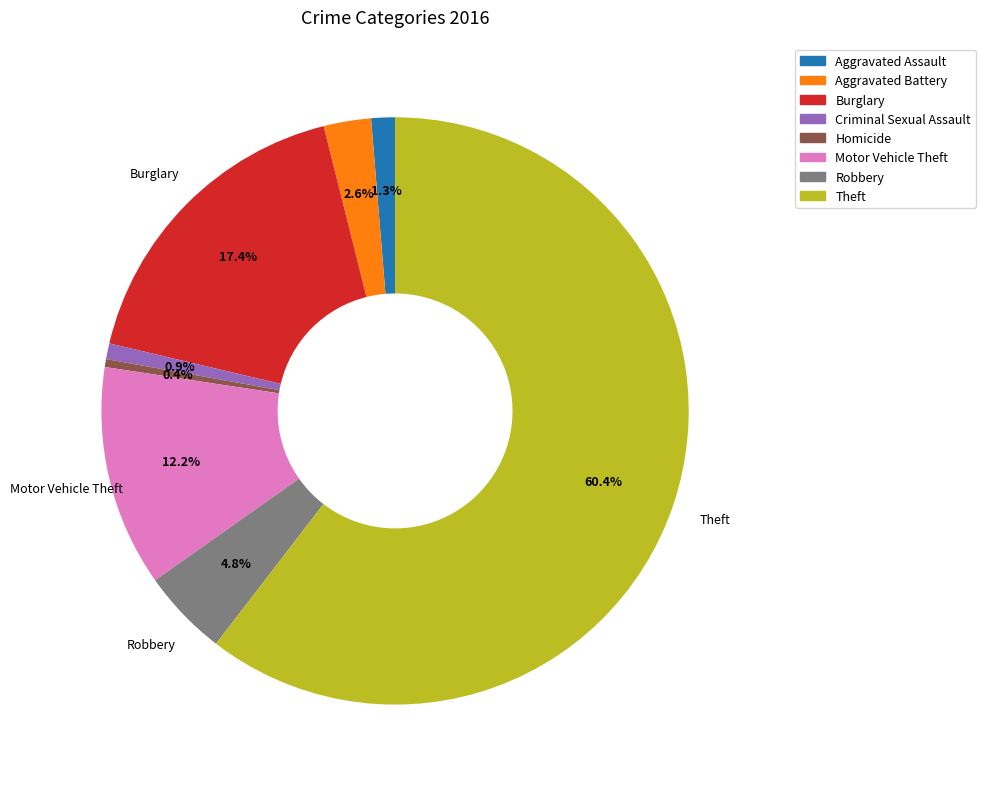

Is there any slice that represents more than half of the pie?

Yes